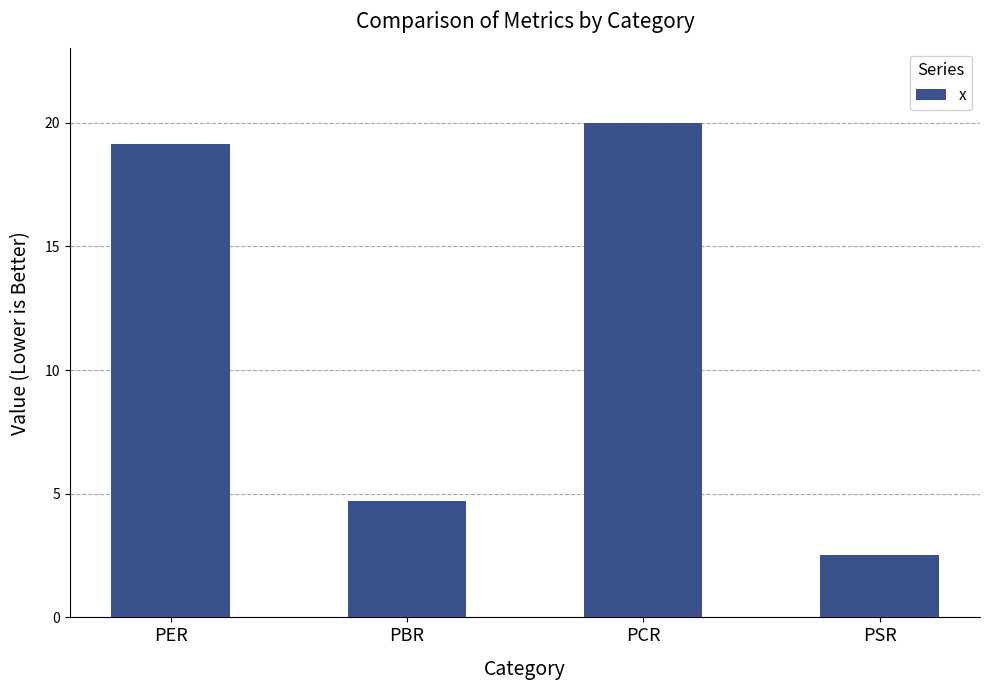

Does the chart contain stacked bars?

No